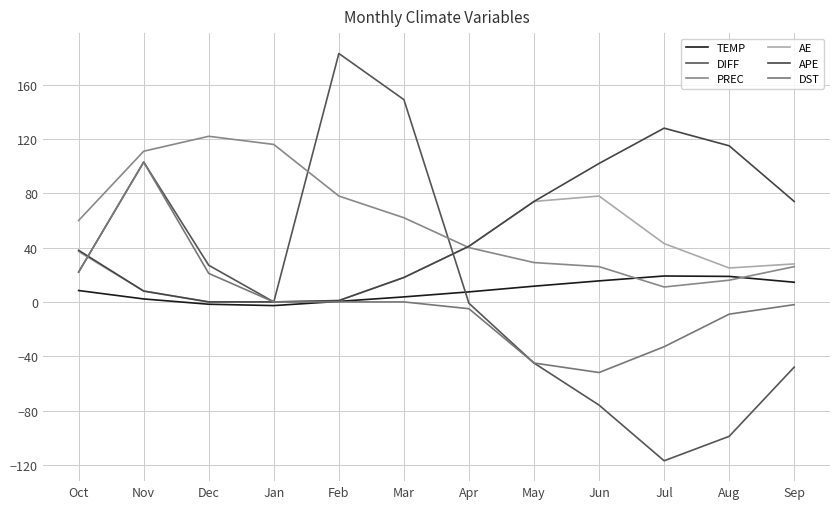

List the labels in order of DST value, smallest first.

Jun, May, Jul, Aug, Apr, Sep, Jan, Feb, Mar, Dec, Oct, Nov